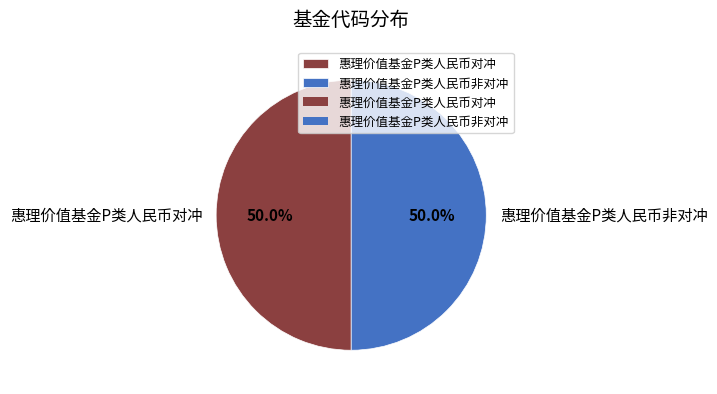

Do 惠理价值基金P类人民币非对冲 and 惠理价值基金P类人民币对冲 together represent more than half of the pie?

Yes